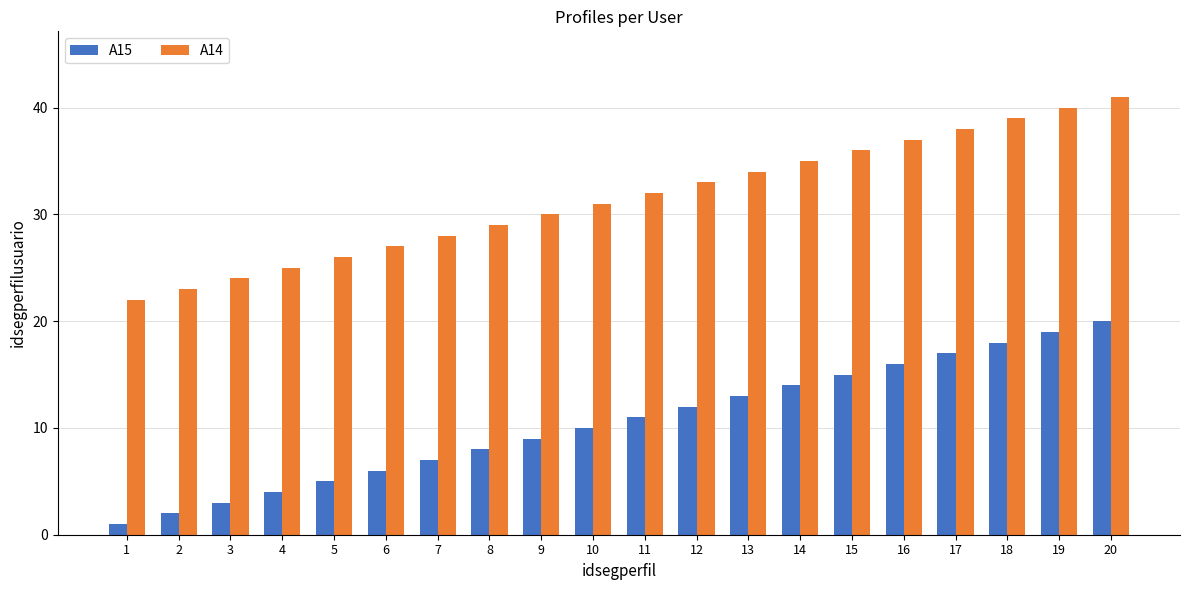

What is the difference between the maximum and minimum values in the A14 series?

19